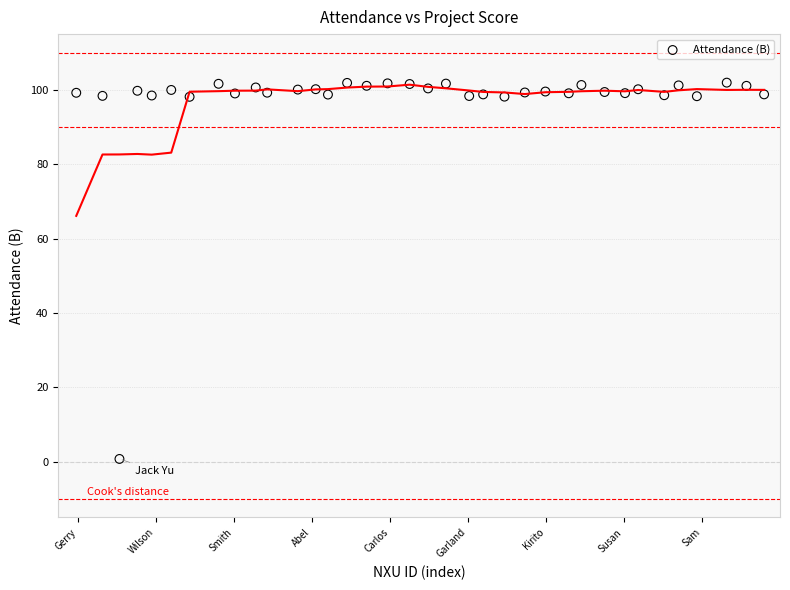

What is the range of Y values (max minus min)?

101.2